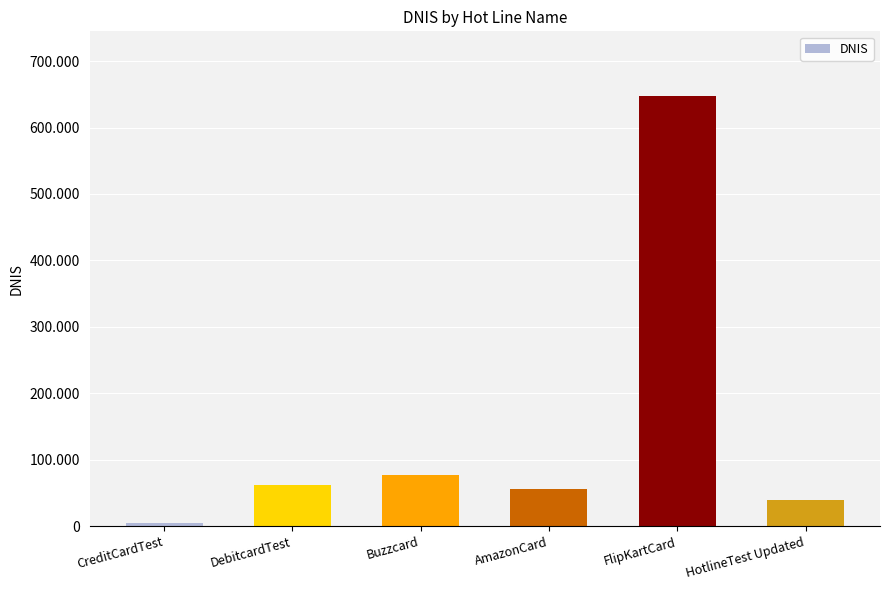

What is the greatest value displayed?

647577